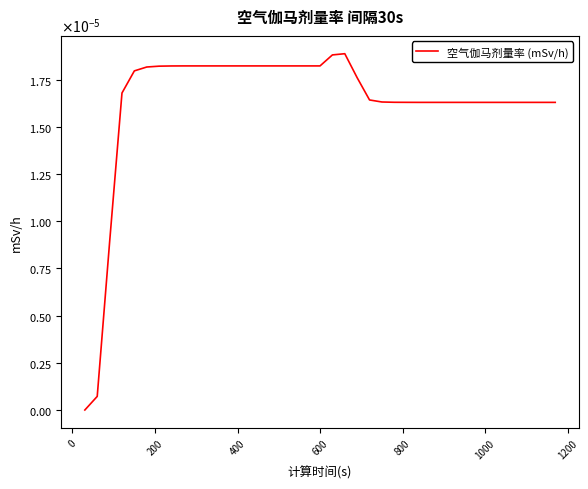

Does the chart display data point markers on the line(s)?

No